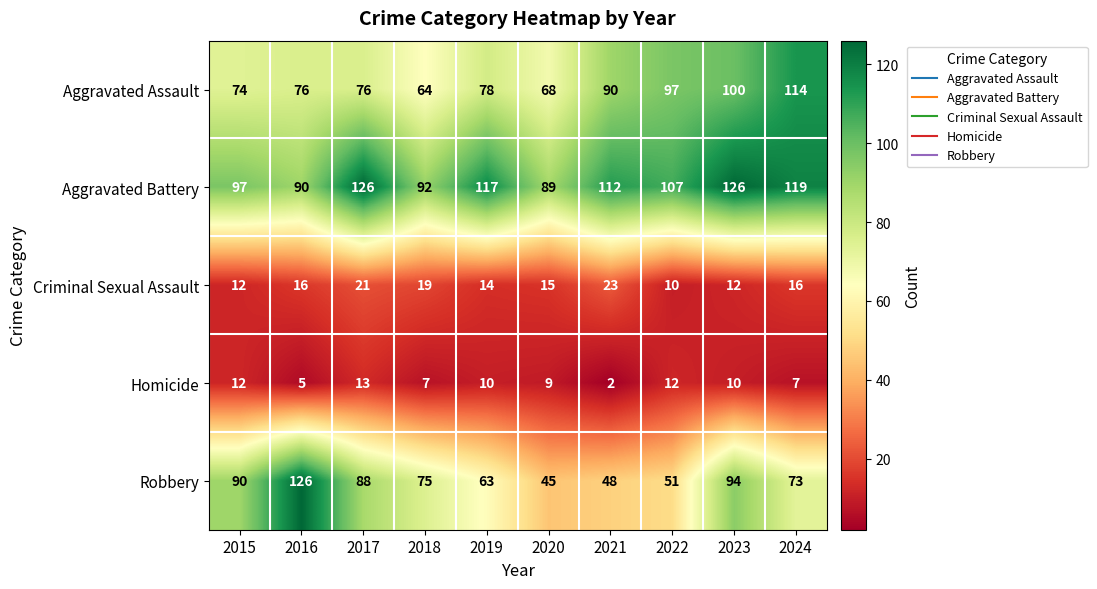

The Homicide series shows 7 at 2018. True or false?

True